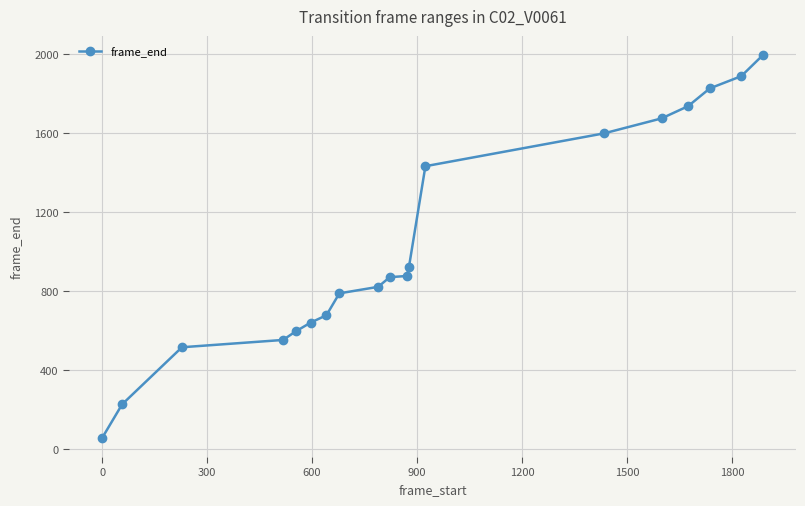

What is the sum of all values?

19687